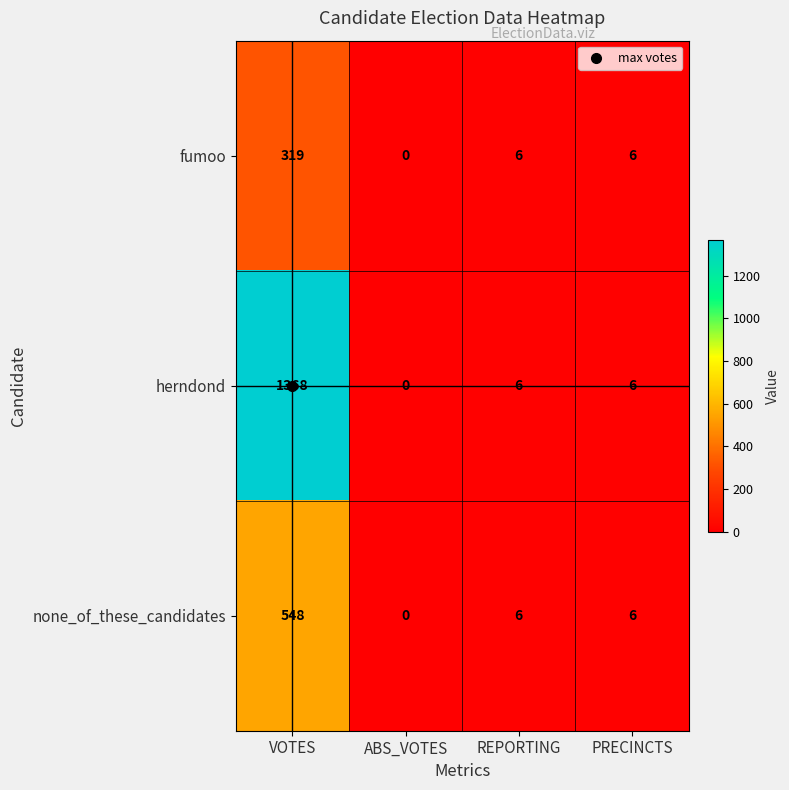

At which category is the sum across all series the highest?

VOTES